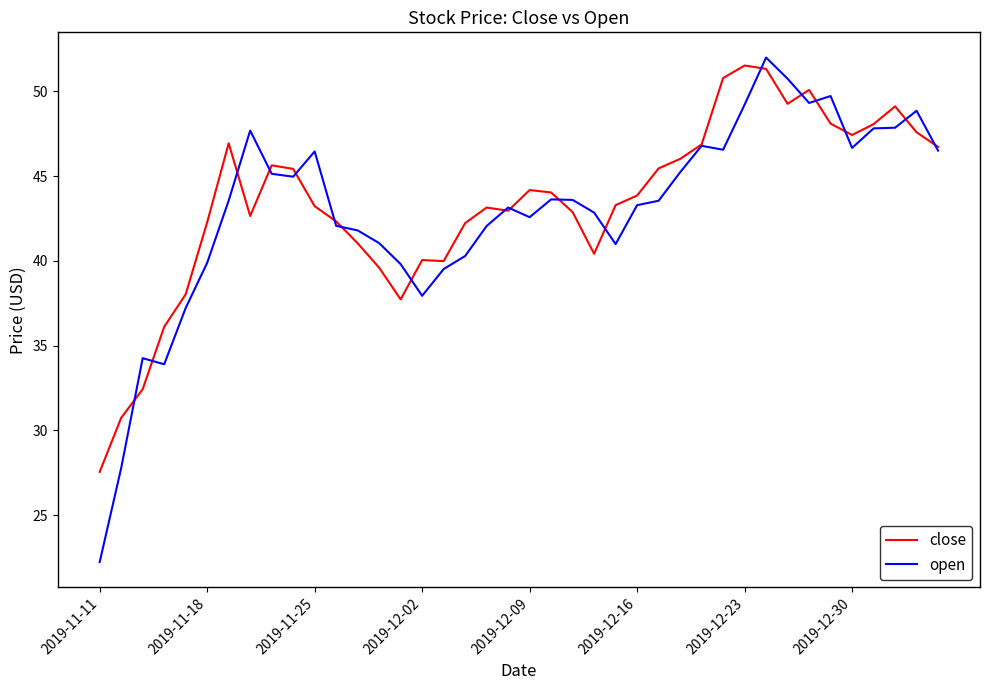

What is the maximum value shown in the chart?

52.0